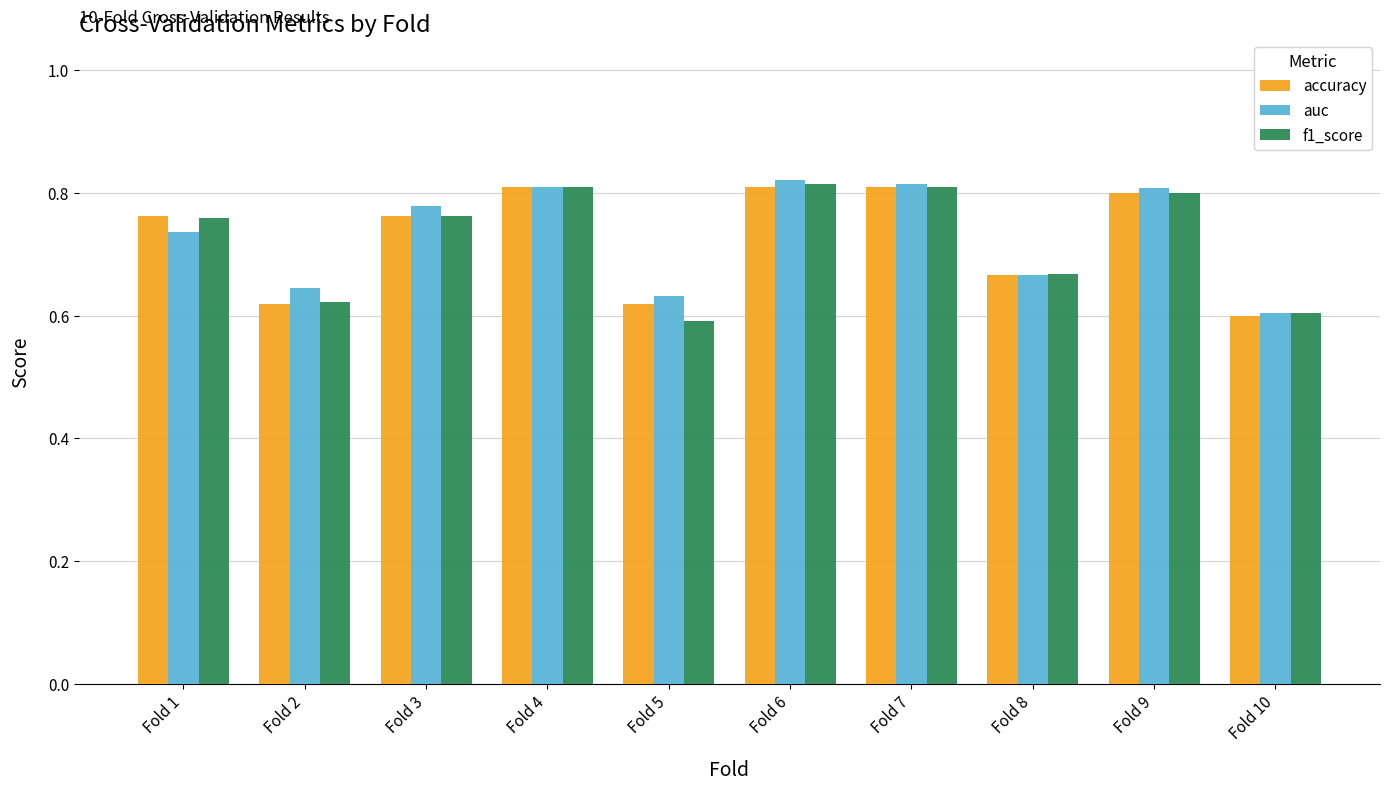

At which label does accuracy reach its minimum?

Fold 10